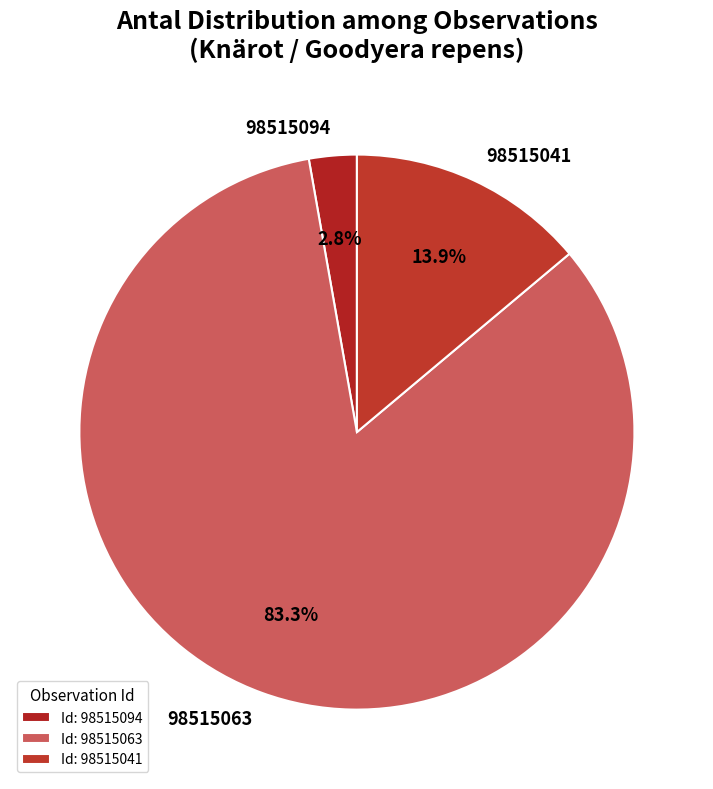

True or false: 98515063 accounts for 97% of the total.

False